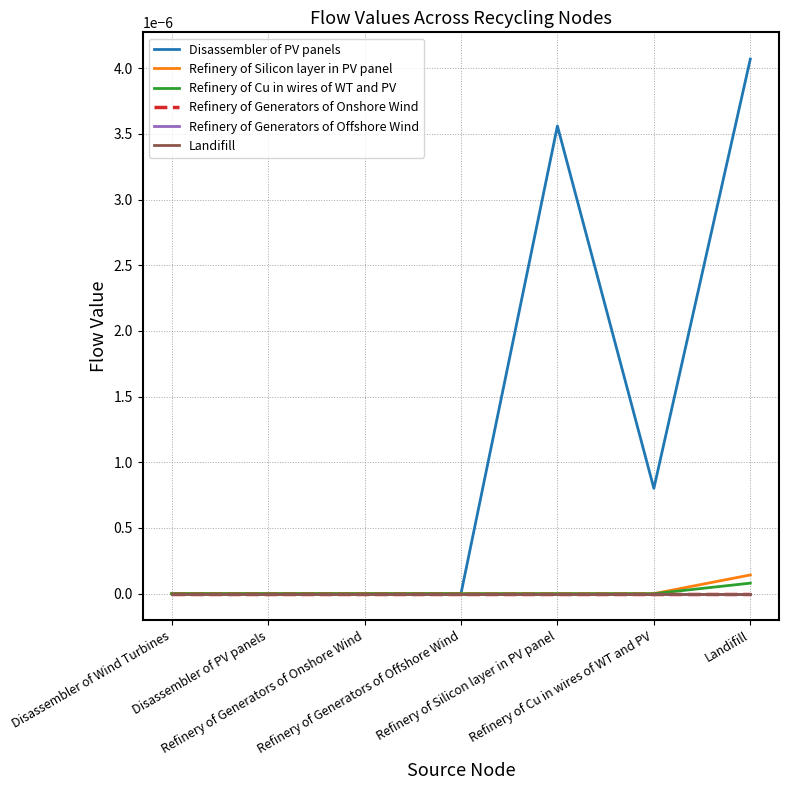

Does the chart display data point markers on the line(s)?

No